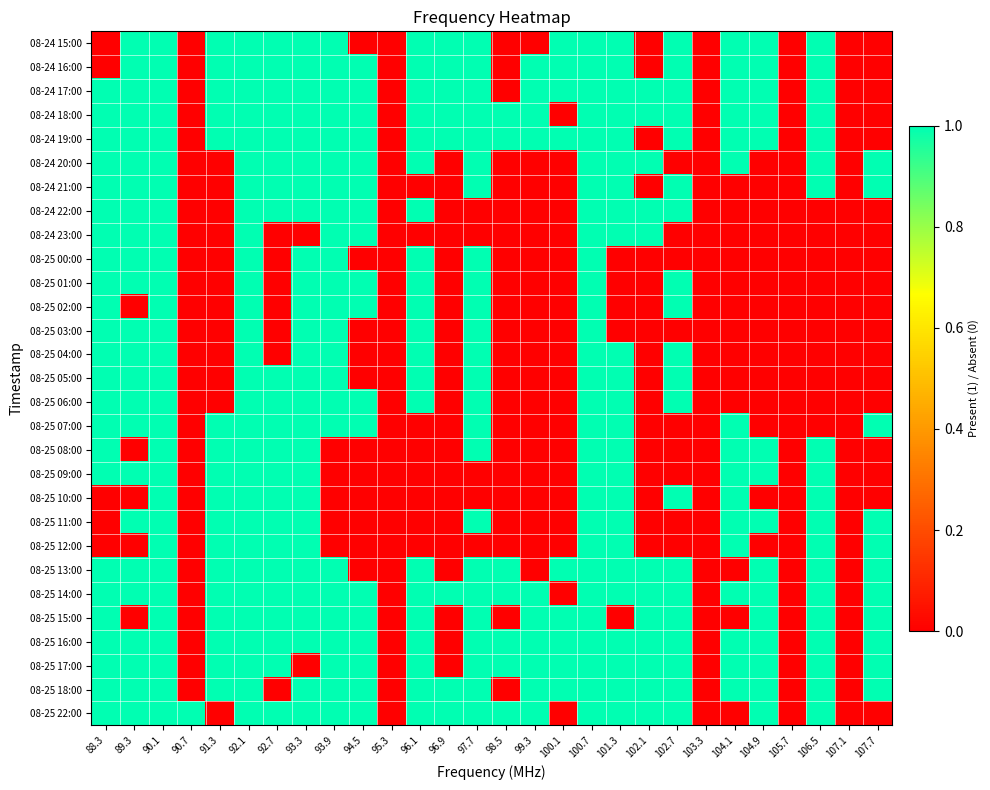

Reading left to right, what are all the values shown in this chart?

08-24 15:00: 88.3=0	89.3=1	90.1=1	90.7=0	91.3=1	92.1=1	92.7=1	93.3=1	93.9=1	94.5=0	95.3=0	96.1=1	96.9=1	97.7=1	98.5=0	99.3=0	100.1=1	100.7=1	101.3=1	102.1=0	102.7=1	103.3=0	104.1=1	104.9=1	105.7=0	106.5=1	107.1=0	107.7=0
08-24 16:00: 88.3=0	89.3=1	90.1=1	90.7=0	91.3=1	92.1=1	92.7=1	93.3=1	93.9=1	94.5=1	95.3=0	96.1=1	96.9=1	97.7=1	98.5=0	99.3=1	100.1=1	100.7=1	101.3=1	102.1=0	102.7=1	103.3=0	104.1=1	104.9=1	105.7=0	106.5=1	107.1=0	107.7=0
08-24 17:00: 88.3=1	89.3=1	90.1=1	90.7=0	91.3=1	92.1=1	92.7=1	93.3=1	93.9=1	94.5=1	95.3=0	96.1=1	96.9=1	97.7=1	98.5=0	99.3=1	100.1=1	100.7=1	101.3=1	102.1=1	102.7=1	103.3=0	104.1=1	104.9=1	105.7=0	106.5=1	107.1=0	107.7=0
08-24 18:00: 88.3=1	89.3=1	90.1=1	90.7=0	91.3=1	92.1=1	92.7=1	93.3=1	93.9=1	94.5=1	95.3=0	96.1=1	96.9=1	97.7=1	98.5=1	99.3=1	100.1=0	100.7=1	101.3=1	102.1=1	102.7=1	103.3=0	104.1=1	104.9=1	105.7=0	106.5=1	107.1=0	107.7=0
08-24 19:00: 88.3=1	89.3=1	90.1=1	90.7=0	91.3=1	92.1=1	92.7=1	93.3=1	93.9=1	94.5=1	95.3=0	96.1=1	96.9=1	97.7=1	98.5=1	99.3=1	100.1=1	100.7=1	101.3=1	102.1=0	102.7=1	103.3=0	104.1=1	104.9=1	105.7=0	106.5=1	107.1=0	107.7=0
08-24 20:00: 88.3=1	89.3=1	90.1=1	90.7=0	91.3=0	92.1=1	92.7=1	93.3=1	93.9=1	94.5=1	95.3=0	96.1=1	96.9=0	97.7=1	98.5=0	99.3=0	100.1=0	100.7=1	101.3=1	102.1=1	102.7=0	103.3=0	104.1=1	104.9=0	105.7=0	106.5=1	107.1=0	107.7=1
08-24 21:00: 88.3=1	89.3=1	90.1=1	90.7=0	91.3=0	92.1=1	92.7=1	93.3=1	93.9=1	94.5=1	95.3=0	96.1=0	96.9=0	97.7=1	98.5=0	99.3=0	100.1=0	100.7=1	101.3=1	102.1=0	102.7=1	103.3=0	104.1=0	104.9=0	105.7=0	106.5=1	107.1=0	107.7=1
08-24 22:00: 88.3=1	89.3=1	90.1=1	90.7=0	91.3=0	92.1=1	92.7=1	93.3=1	93.9=1	94.5=1	95.3=0	96.1=1	96.9=0	97.7=0	98.5=0	99.3=0	100.1=0	100.7=1	101.3=1	102.1=1	102.7=1	103.3=0	104.1=0	104.9=0	105.7=0	106.5=0	107.1=0	107.7=0
08-24 23:00: 88.3=1	89.3=1	90.1=1	90.7=0	91.3=0	92.1=1	92.7=0	93.3=0	93.9=1	94.5=1	95.3=0	96.1=0	96.9=0	97.7=0	98.5=0	99.3=0	100.1=0	100.7=1	101.3=1	102.1=1	102.7=0	103.3=0	104.1=0	104.9=0	105.7=0	106.5=0	107.1=0	107.7=0
08-25 00:00: 88.3=1	89.3=1	90.1=1	90.7=0	91.3=0	92.1=1	92.7=0	93.3=1	93.9=1	94.5=0	95.3=0	96.1=1	96.9=0	97.7=1	98.5=0	99.3=0	100.1=0	100.7=1	101.3=0	102.1=0	102.7=0	103.3=0	104.1=0	104.9=0	105.7=0	106.5=0	107.1=0	107.7=0
08-25 01:00: 88.3=1	89.3=1	90.1=1	90.7=0	91.3=0	92.1=1	92.7=0	93.3=1	93.9=1	94.5=1	95.3=0	96.1=1	96.9=0	97.7=1	98.5=0	99.3=0	100.1=0	100.7=1	101.3=0	102.1=0	102.7=1	103.3=0	104.1=0	104.9=0	105.7=0	106.5=0	107.1=0	107.7=0
08-25 02:00: 88.3=1	89.3=0	90.1=1	90.7=0	91.3=0	92.1=1	92.7=0	93.3=1	93.9=1	94.5=1	95.3=0	96.1=1	96.9=0	97.7=1	98.5=0	99.3=0	100.1=0	100.7=1	101.3=0	102.1=0	102.7=1	103.3=0	104.1=0	104.9=0	105.7=0	106.5=0	107.1=0	107.7=0
08-25 03:00: 88.3=1	89.3=1	90.1=1	90.7=0	91.3=0	92.1=1	92.7=0	93.3=1	93.9=1	94.5=0	95.3=0	96.1=1	96.9=0	97.7=1	98.5=0	99.3=0	100.1=0	100.7=1	101.3=0	102.1=0	102.7=0	103.3=0	104.1=0	104.9=0	105.7=0	106.5=0	107.1=0	107.7=0
08-25 04:00: 88.3=1	89.3=1	90.1=1	90.7=0	91.3=0	92.1=1	92.7=0	93.3=1	93.9=1	94.5=0	95.3=0	96.1=1	96.9=0	97.7=1	98.5=0	99.3=0	100.1=0	100.7=1	101.3=1	102.1=0	102.7=1	103.3=0	104.1=0	104.9=0	105.7=0	106.5=0	107.1=0	107.7=0
08-25 05:00: 88.3=1	89.3=1	90.1=1	90.7=0	91.3=0	92.1=1	92.7=1	93.3=1	93.9=1	94.5=0	95.3=0	96.1=1	96.9=0	97.7=1	98.5=0	99.3=0	100.1=0	100.7=1	101.3=1	102.1=0	102.7=1	103.3=0	104.1=0	104.9=0	105.7=0	106.5=0	107.1=0	107.7=0
08-25 06:00: 88.3=1	89.3=1	90.1=1	90.7=0	91.3=0	92.1=1	92.7=1	93.3=1	93.9=1	94.5=1	95.3=0	96.1=1	96.9=0	97.7=1	98.5=0	99.3=0	100.1=0	100.7=1	101.3=1	102.1=0	102.7=1	103.3=0	104.1=0	104.9=0	105.7=0	106.5=0	107.1=0	107.7=0
08-25 07:00: 88.3=1	89.3=1	90.1=1	90.7=0	91.3=1	92.1=1	92.7=1	93.3=1	93.9=1	94.5=1	95.3=0	96.1=0	96.9=0	97.7=1	98.5=0	99.3=0	100.1=0	100.7=1	101.3=1	102.1=0	102.7=0	103.3=0	104.1=1	104.9=0	105.7=0	106.5=0	107.1=0	107.7=1
08-25 08:00: 88.3=1	89.3=0	90.1=1	90.7=0	91.3=1	92.1=1	92.7=1	93.3=1	93.9=0	94.5=0	95.3=0	96.1=0	96.9=0	97.7=1	98.5=0	99.3=0	100.1=0	100.7=1	101.3=1	102.1=0	102.7=0	103.3=0	104.1=1	104.9=1	105.7=0	106.5=1	107.1=0	107.7=0
08-25 09:00: 88.3=1	89.3=1	90.1=1	90.7=0	91.3=1	92.1=1	92.7=1	93.3=1	93.9=0	94.5=0	95.3=0	96.1=0	96.9=0	97.7=0	98.5=0	99.3=0	100.1=0	100.7=1	101.3=1	102.1=0	102.7=0	103.3=0	104.1=1	104.9=1	105.7=0	106.5=1	107.1=0	107.7=0
08-25 10:00: 88.3=0	89.3=0	90.1=1	90.7=0	91.3=1	92.1=1	92.7=1	93.3=1	93.9=0	94.5=0	95.3=0	96.1=0	96.9=0	97.7=0	98.5=0	99.3=0	100.1=0	100.7=1	101.3=1	102.1=0	102.7=1	103.3=0	104.1=1	104.9=0	105.7=0	106.5=1	107.1=0	107.7=0
08-25 11:00: 88.3=0	89.3=1	90.1=1	90.7=0	91.3=1	92.1=1	92.7=1	93.3=1	93.9=0	94.5=0	95.3=0	96.1=0	96.9=0	97.7=1	98.5=0	99.3=0	100.1=0	100.7=1	101.3=1	102.1=0	102.7=0	103.3=0	104.1=1	104.9=1	105.7=0	106.5=1	107.1=0	107.7=1
08-25 12:00: 88.3=0	89.3=0	90.1=1	90.7=0	91.3=1	92.1=1	92.7=1	93.3=1	93.9=0	94.5=0	95.3=0	96.1=0	96.9=0	97.7=0	98.5=0	99.3=0	100.1=0	100.7=1	101.3=1	102.1=0	102.7=0	103.3=0	104.1=1	104.9=0	105.7=0	106.5=1	107.1=0	107.7=1
08-25 13:00: 88.3=1	89.3=1	90.1=1	90.7=0	91.3=1	92.1=1	92.7=1	93.3=1	93.9=1	94.5=0	95.3=0	96.1=1	96.9=0	97.7=1	98.5=1	99.3=0	100.1=1	100.7=1	101.3=1	102.1=1	102.7=1	103.3=0	104.1=0	104.9=1	105.7=0	106.5=1	107.1=0	107.7=1
08-25 14:00: 88.3=1	89.3=1	90.1=1	90.7=0	91.3=1	92.1=1	92.7=1	93.3=1	93.9=1	94.5=1	95.3=0	96.1=1	96.9=1	97.7=1	98.5=1	99.3=1	100.1=0	100.7=1	101.3=1	102.1=1	102.7=1	103.3=0	104.1=1	104.9=1	105.7=0	106.5=1	107.1=0	107.7=1
08-25 15:00: 88.3=1	89.3=0	90.1=1	90.7=0	91.3=1	92.1=1	92.7=1	93.3=1	93.9=1	94.5=1	95.3=0	96.1=1	96.9=0	97.7=1	98.5=0	99.3=1	100.1=1	100.7=1	101.3=0	102.1=1	102.7=1	103.3=0	104.1=0	104.9=1	105.7=0	106.5=1	107.1=0	107.7=1
08-25 16:00: 88.3=1	89.3=1	90.1=1	90.7=0	91.3=1	92.1=1	92.7=1	93.3=1	93.9=1	94.5=1	95.3=0	96.1=1	96.9=0	97.7=1	98.5=1	99.3=1	100.1=1	100.7=1	101.3=1	102.1=1	102.7=1	103.3=0	104.1=1	104.9=1	105.7=0	106.5=1	107.1=0	107.7=1
08-25 17:00: 88.3=1	89.3=1	90.1=1	90.7=0	91.3=1	92.1=1	92.7=1	93.3=0	93.9=1	94.5=1	95.3=0	96.1=1	96.9=0	97.7=1	98.5=1	99.3=1	100.1=1	100.7=1	101.3=1	102.1=1	102.7=1	103.3=0	104.1=1	104.9=1	105.7=0	106.5=1	107.1=0	107.7=1
08-25 18:00: 88.3=1	89.3=1	90.1=1	90.7=0	91.3=1	92.1=1	92.7=0	93.3=1	93.9=1	94.5=1	95.3=0	96.1=1	96.9=1	97.7=1	98.5=0	99.3=1	100.1=1	100.7=1	101.3=1	102.1=1	102.7=1	103.3=0	104.1=1	104.9=1	105.7=0	106.5=1	107.1=0	107.7=1
08-25 22:00: 88.3=1	89.3=1	90.1=1	90.7=1	91.3=0	92.1=1	92.7=1	93.3=1	93.9=1	94.5=1	95.3=0	96.1=1	96.9=1	97.7=1	98.5=1	99.3=1	100.1=0	100.7=1	101.3=1	102.1=1	102.7=1	103.3=0	104.1=0	104.9=1	105.7=0	106.5=1	107.1=0	107.7=0